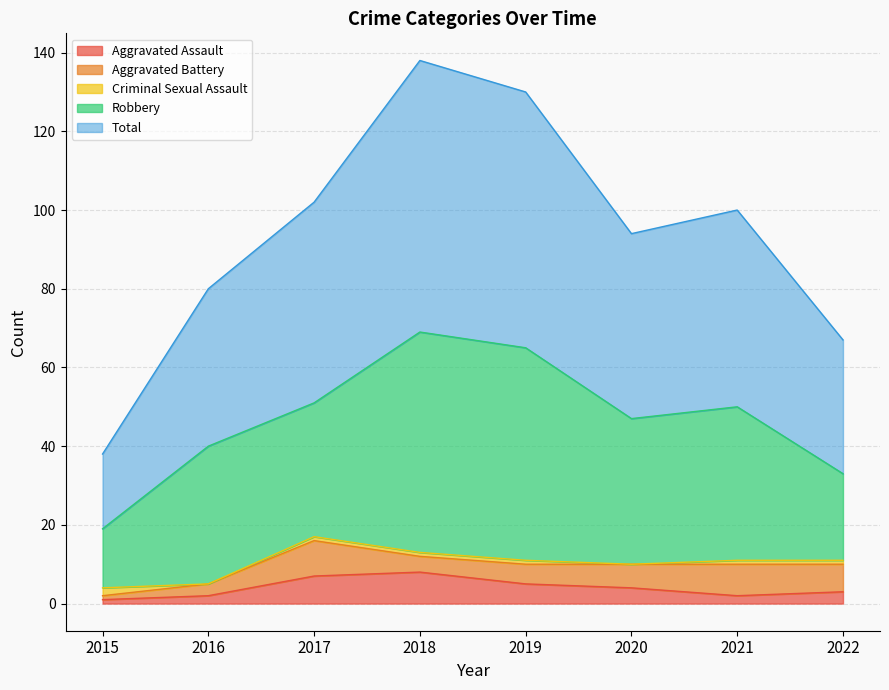

True or false: Robbery and Criminal Sexual Assault intersect in this chart.

False